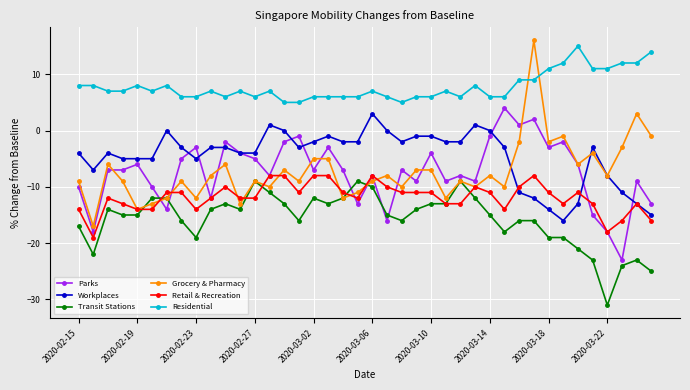

What is the highest value of the Residential series?

15